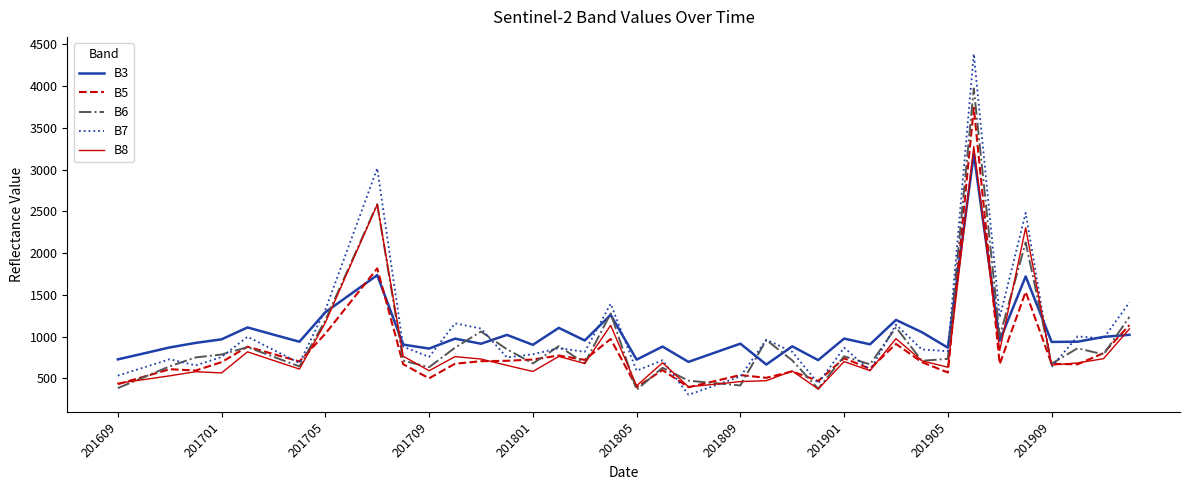

Which series has the largest range (max minus min)?

B7